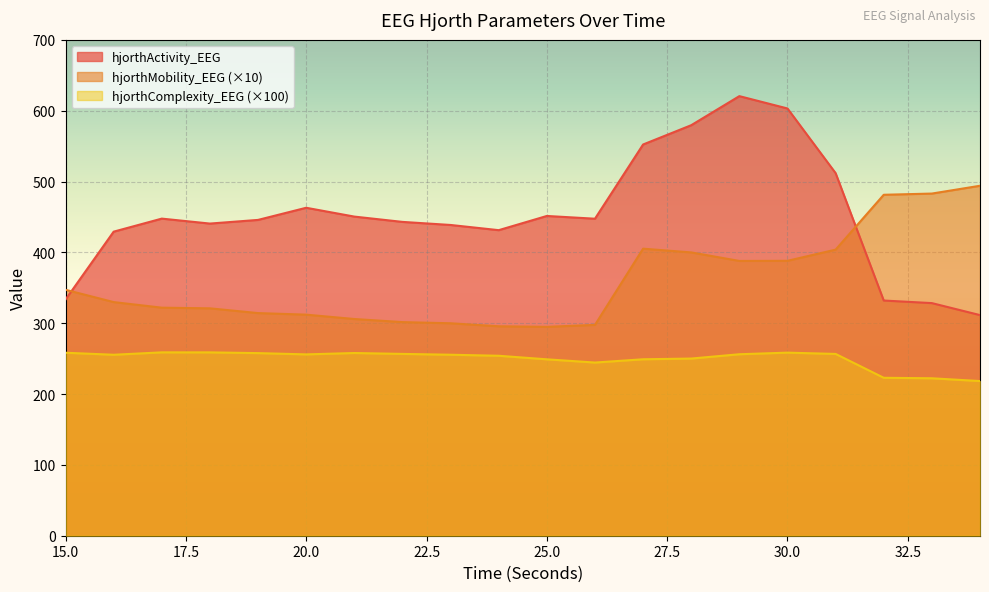

Reading right to left, what are all the values shown in this chart?

hjorthActivity_EEG: 34=311.5	33=328.4	32=332.0	31=511.9	30=603.2	29=620.6	28=579.6	27=552.3	26=447.5	25=451.4	24=431.4	23=438.7	22=443.1	21=450.5	20=463.0	19=445.9	18=440.7	17=447.7	16=429.3	15=333.4
hjorthMobility_EEG: 34=494.1	33=483.0	32=481.3	31=403.9	30=388.1	29=387.9	28=400.0	27=405.2	26=297.6	25=294.9	24=295.7	23=299.9	22=301.6	21=306.0	20=312.1	19=314.3	18=321.0	17=322.0	16=329.8	15=347.2
hjorthComplexity_EEG: 34=218.3	33=222.3	32=223.0	31=256.6	30=258.5	29=256.2	28=250.1	27=249.1	26=244.5	25=249.0	24=254.1	23=255.5	22=256.7	21=257.9	20=256.0	19=257.8	18=258.8	17=258.9	16=255.5	15=258.3